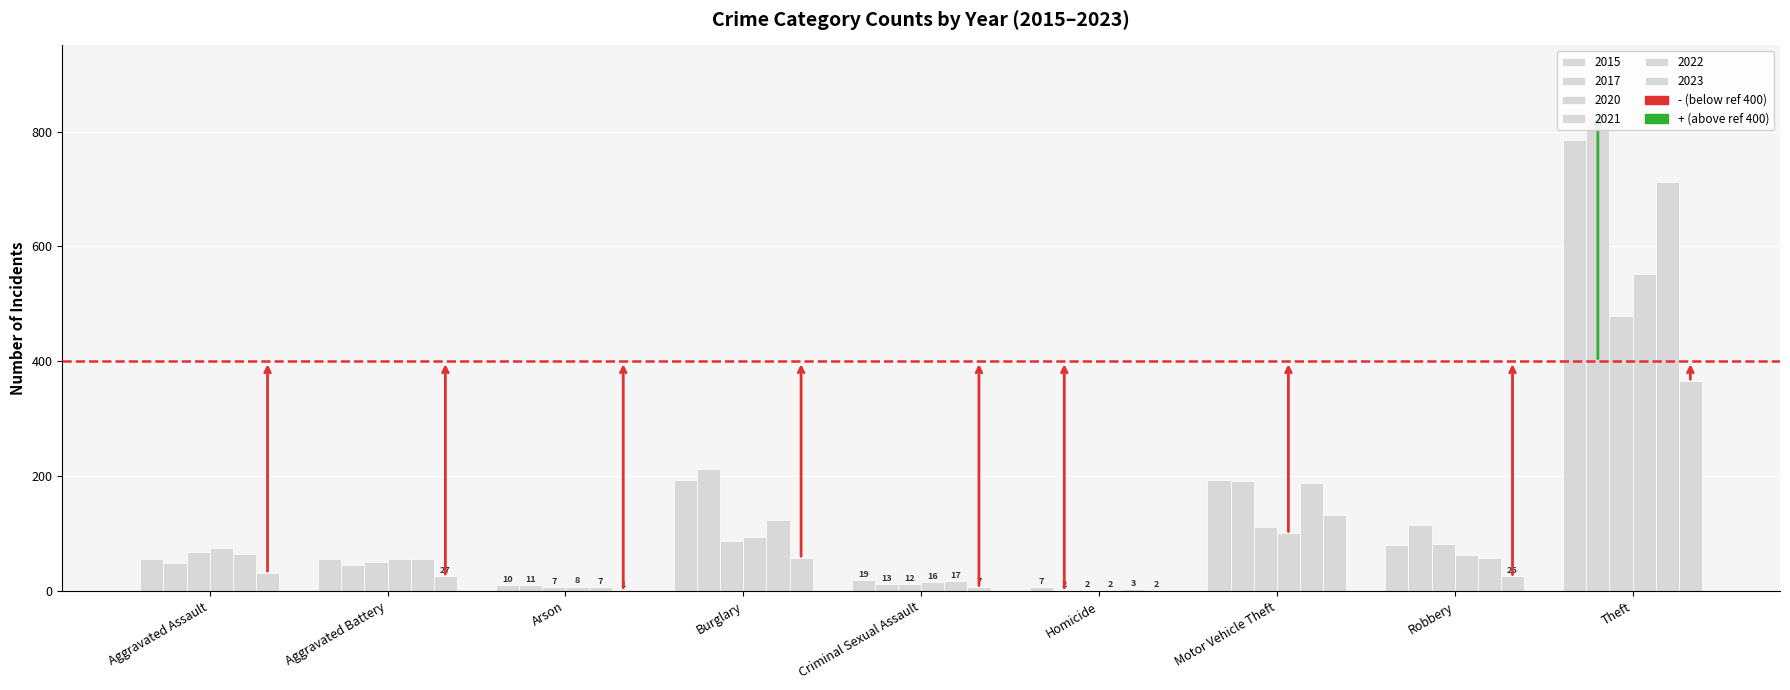

How many distinct data groups are displayed?

6